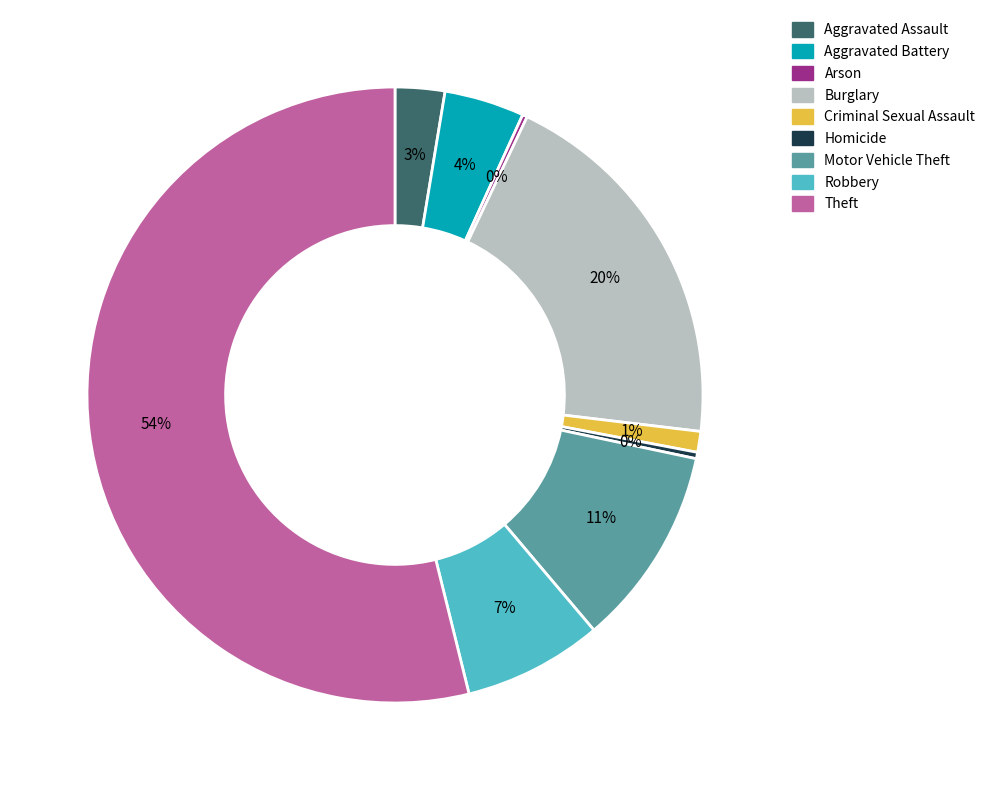

Which category has the biggest portion of the pie?

Theft